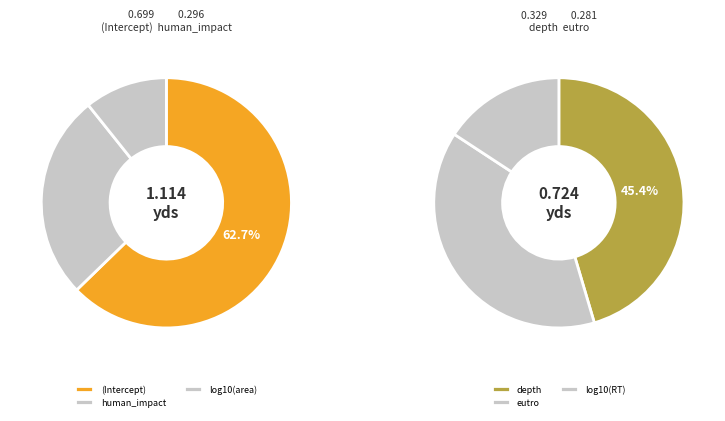

Which category has the biggest portion of the pie?

(Intercept)